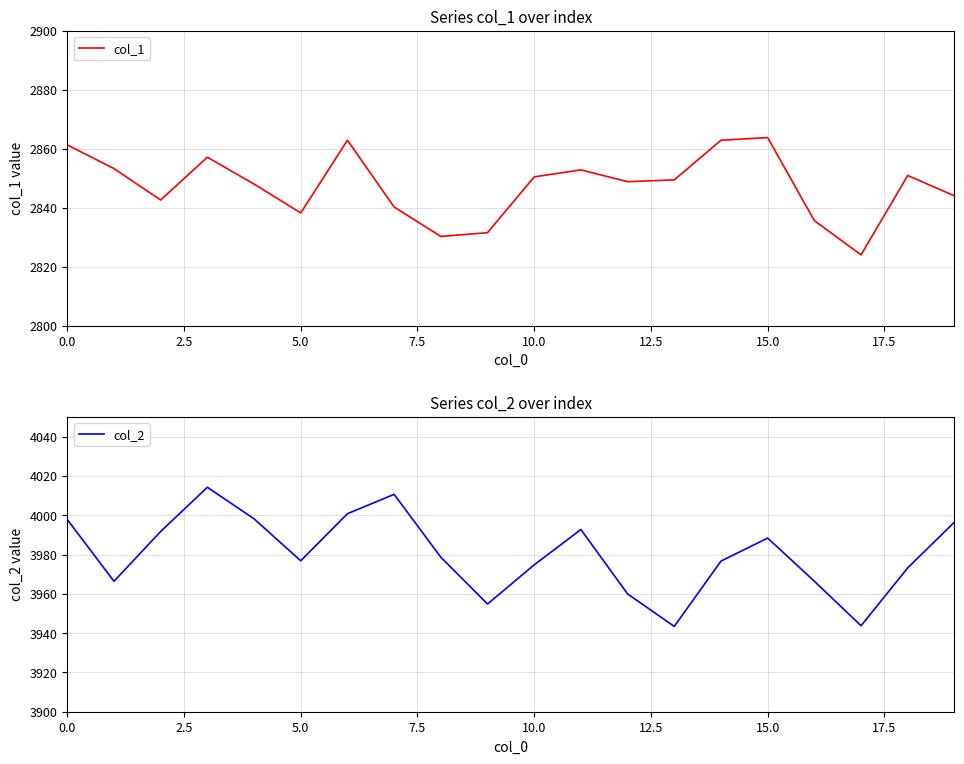

Is it true that col_2 equals 3974.8 at 10.0?

True